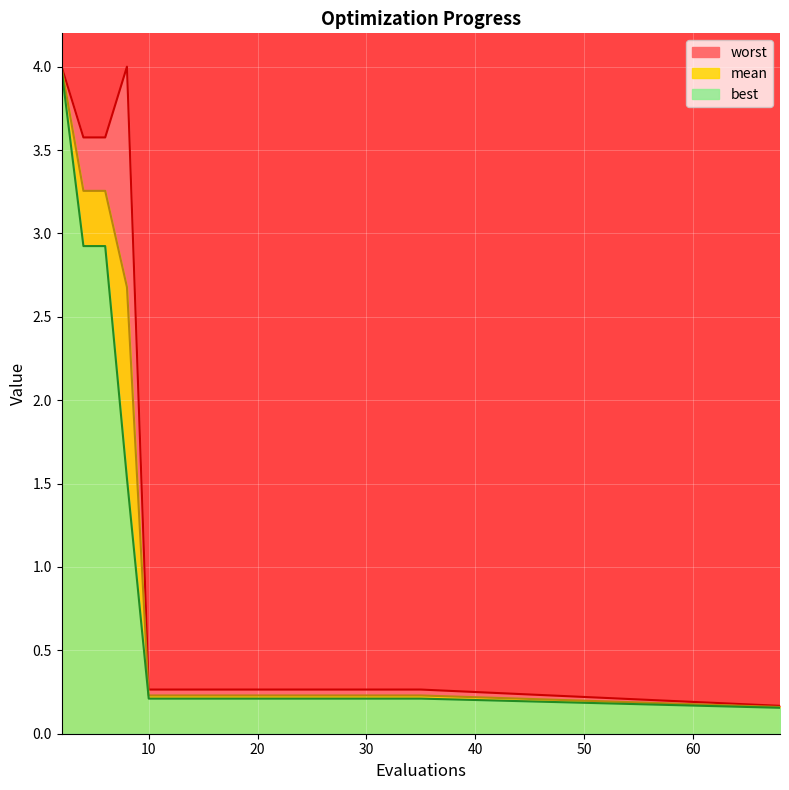

Rank the series by their average value, from highest to lowest.

worst, mean, best